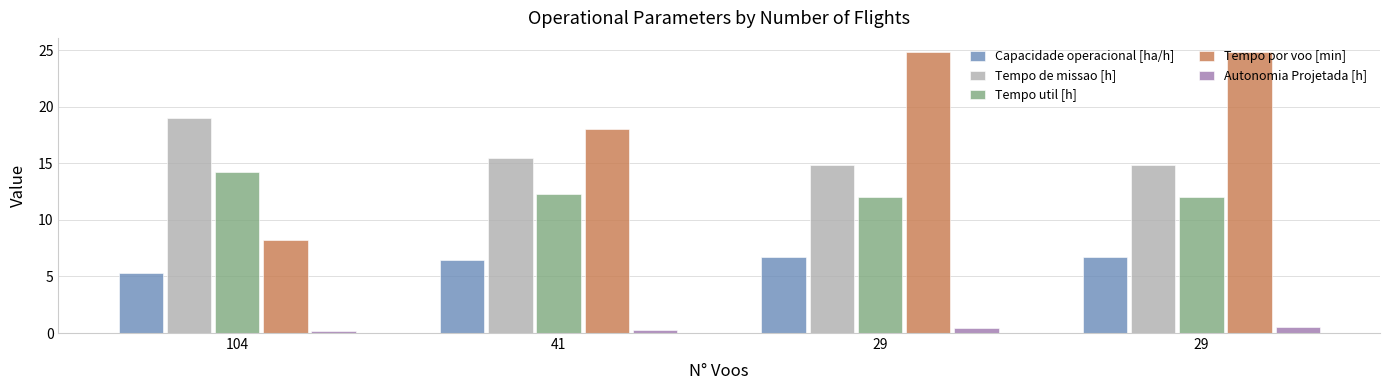

What is the difference between the highest and lowest values at 29?

24.4